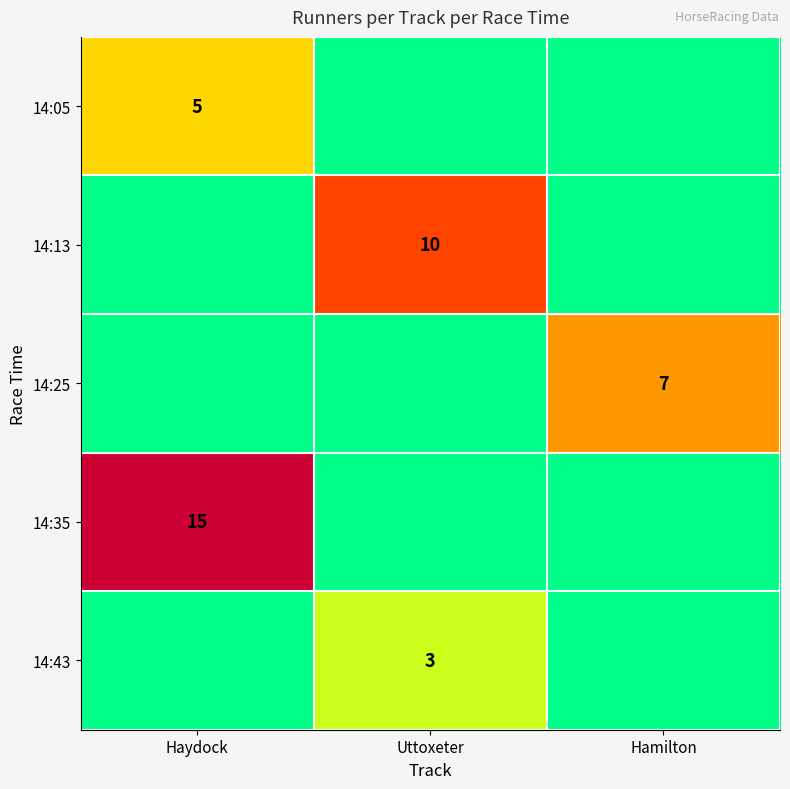

Is it true that 14:05 equals 3 at Haydock?

False